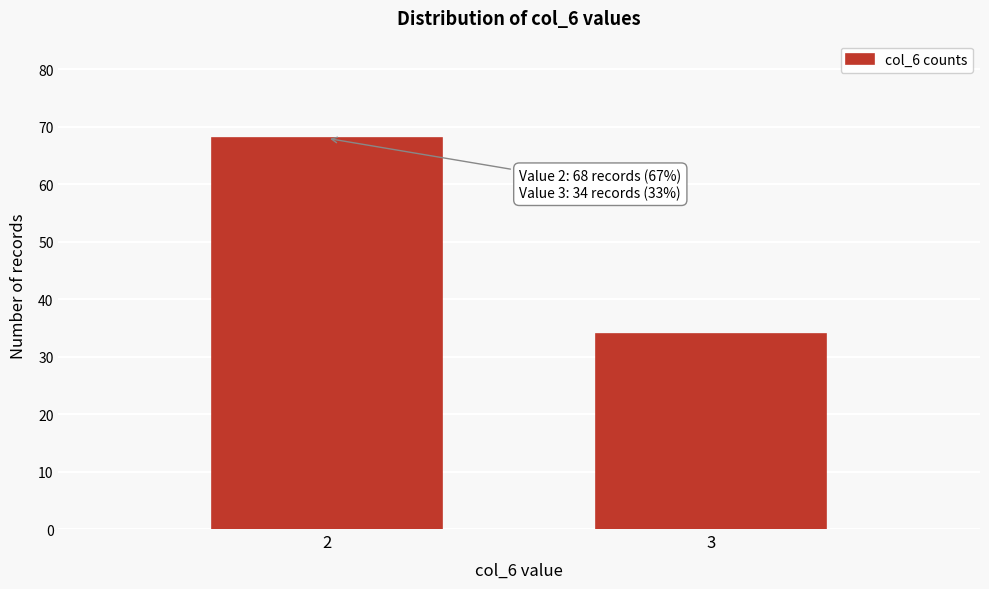

Reading left to right, what are all the values shown in this chart?

68	34